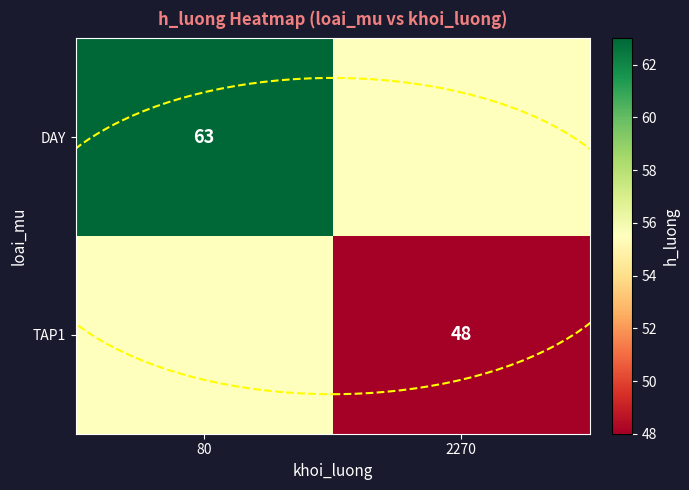

The DAY series shows 104.9 at 80. True or false?

False